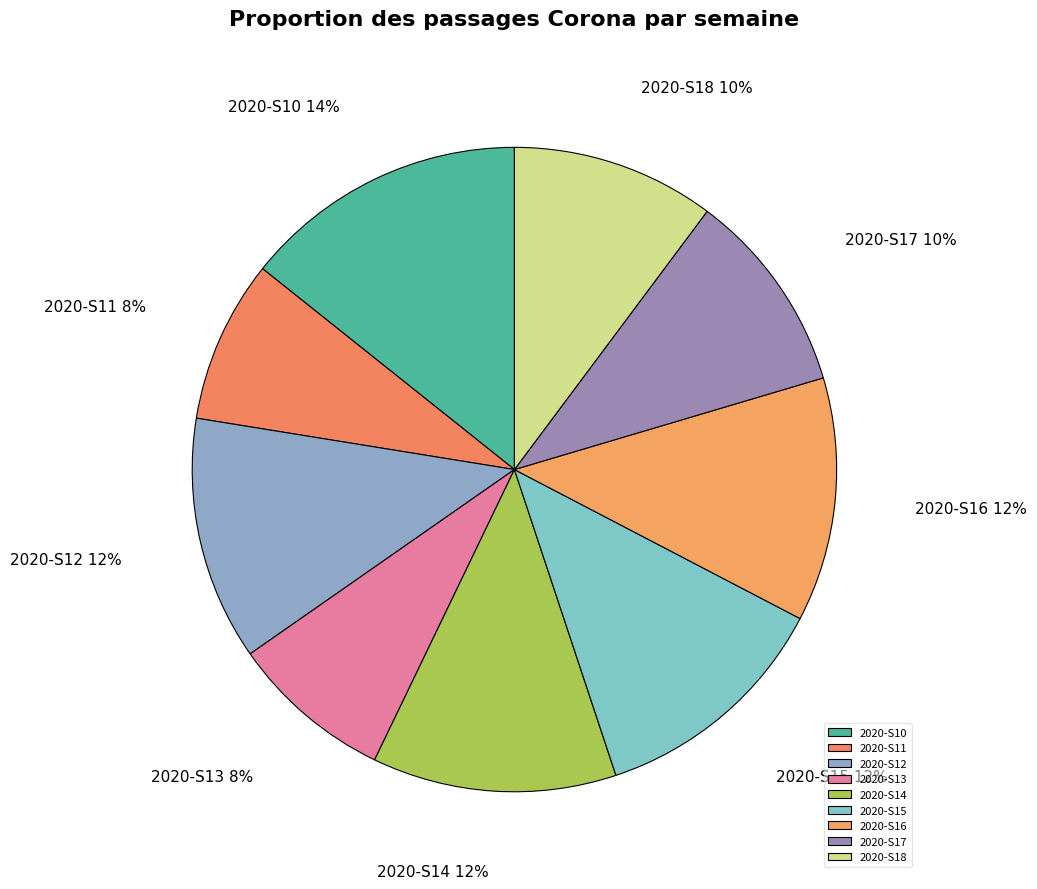

To the nearest percent, what is the combined percentage of 2020-S12 and 2020-S18?

22%